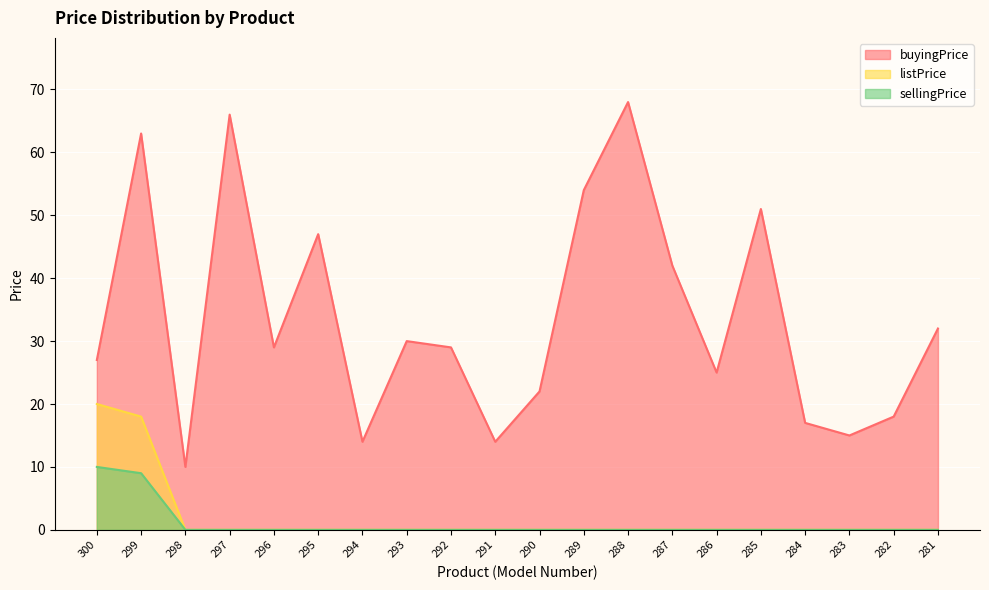

True or false: sellingPrice and listPrice cross at least once.

False